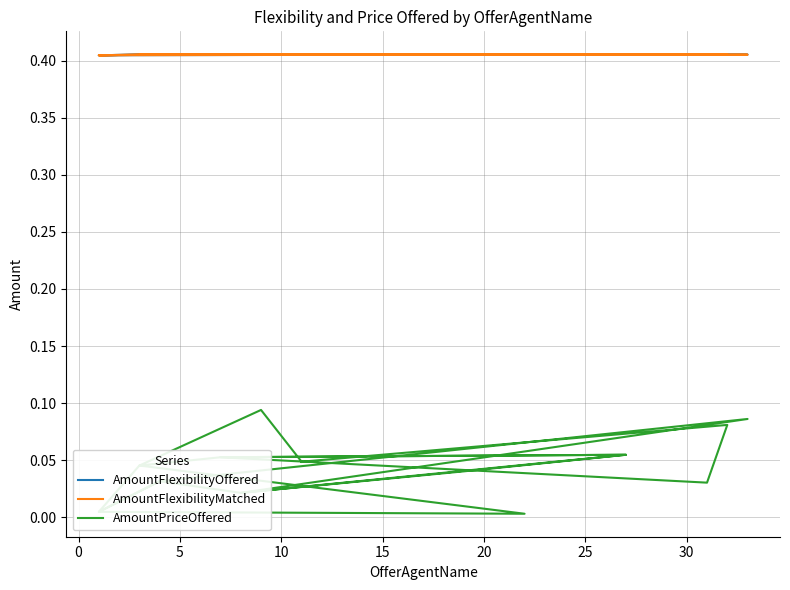

True or false: AmountFlexibilityOffered and AmountFlexibilityMatched cross at least once.

False